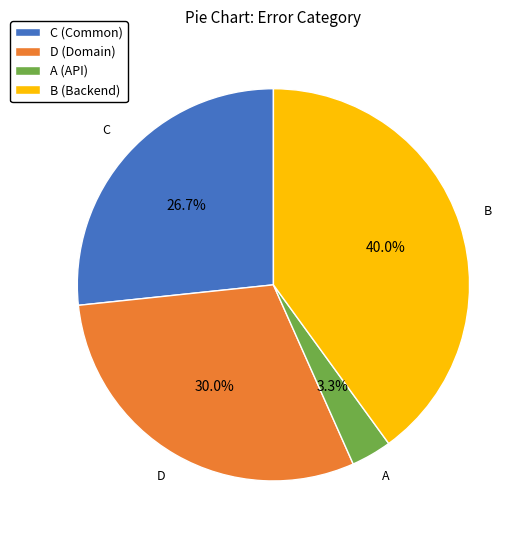

True or false: C accounts for 40% of the total.

False